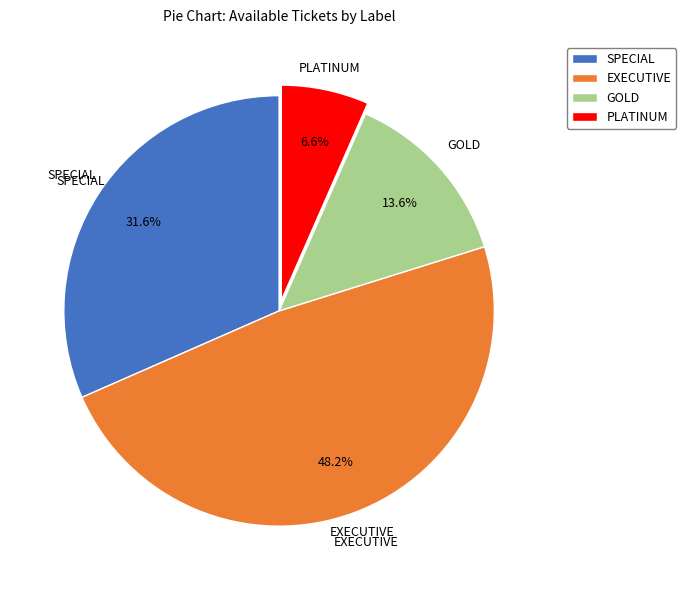

How much of the chart is everything except SPECIAL?

68.4%